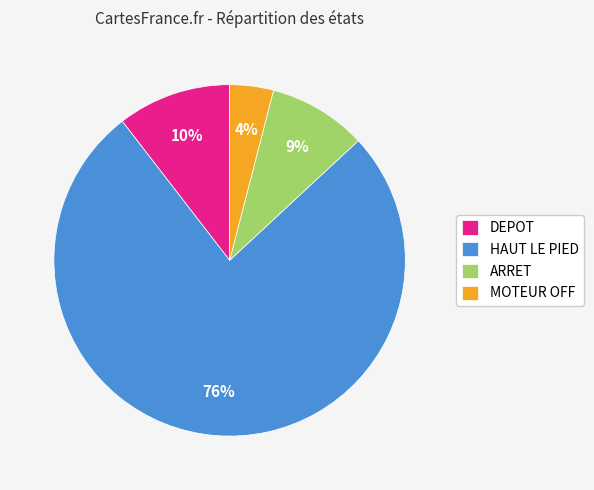

What is the ratio of the value at DEPOT to the value at HAUT LE PIED?

0.1